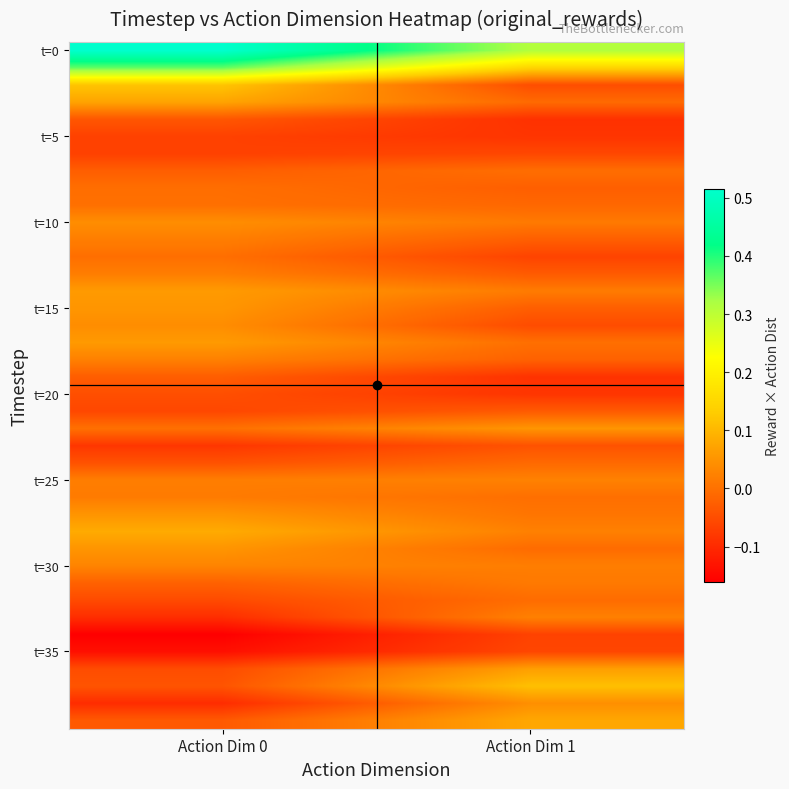

Between Action Dim 1 and Action Dim 0, which is larger?

Action Dim 0